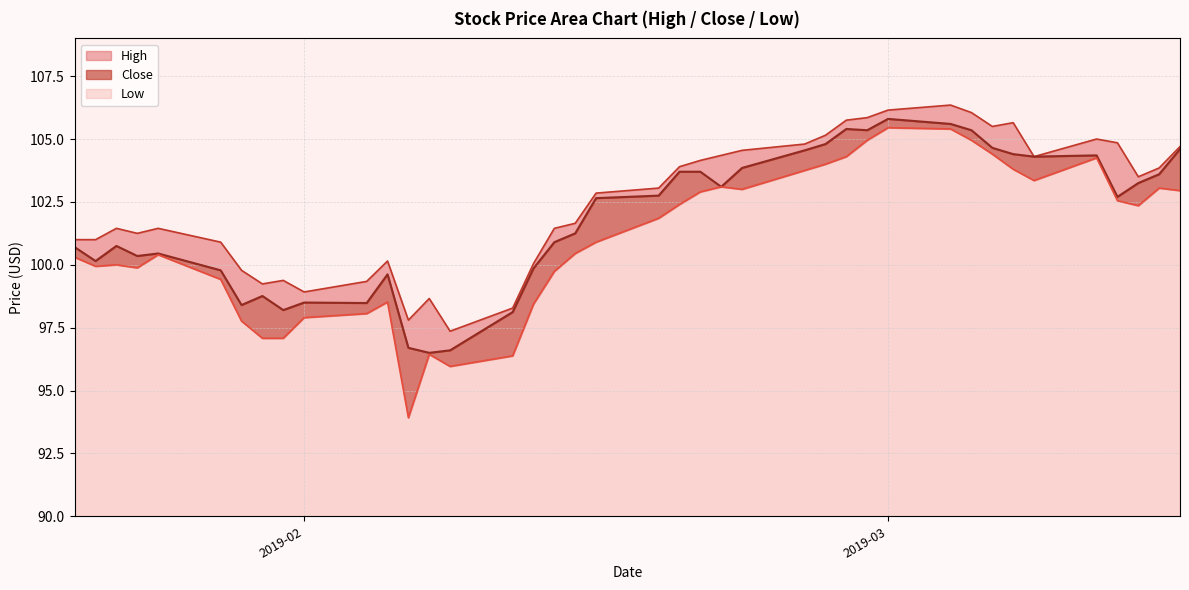

What is the maximum value for Low?

15.4